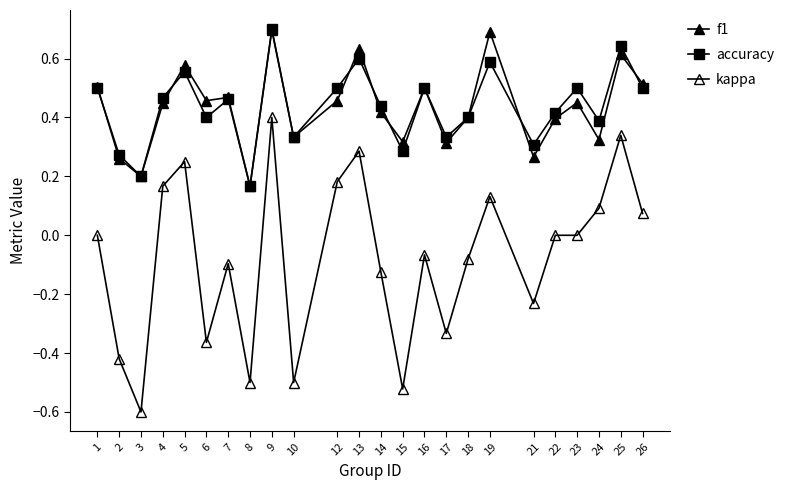

Reading left to right, extract all data points from this chart.

f1: 0.5	0.3	0.2	0.4	0.6	0.5	0.5	0.2	0.7	0.3	0.5	0.6	0.4	0.3	0.5	0.3	0.4	0.7	0.3	0.4	0.5	0.3	0.6	0.5
accuracy: 0.5	0.3	0.2	0.5	0.6	0.4	0.5	0.2	0.7	0.3	0.5	0.6	0.4	0.3	0.5	0.3	0.4	0.6	0.3	0.4	0.5	0.4	0.6	0.5
kappa: 0.0	-0.4	-0.6	0.2	0.3	-0.4	-0.1	-0.5	0.4	-0.5	0.2	0.3	-0.1	-0.5	-0.1	-0.3	-0.1	0.1	-0.2	0.0	0.0	0.1	0.3	0.1